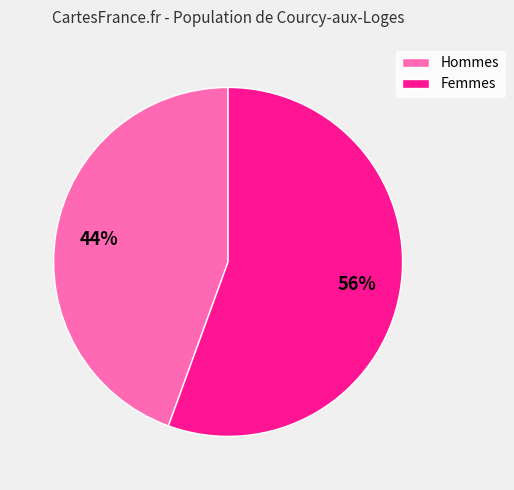

Which has a higher value, Femmes or Hommes?

Femmes